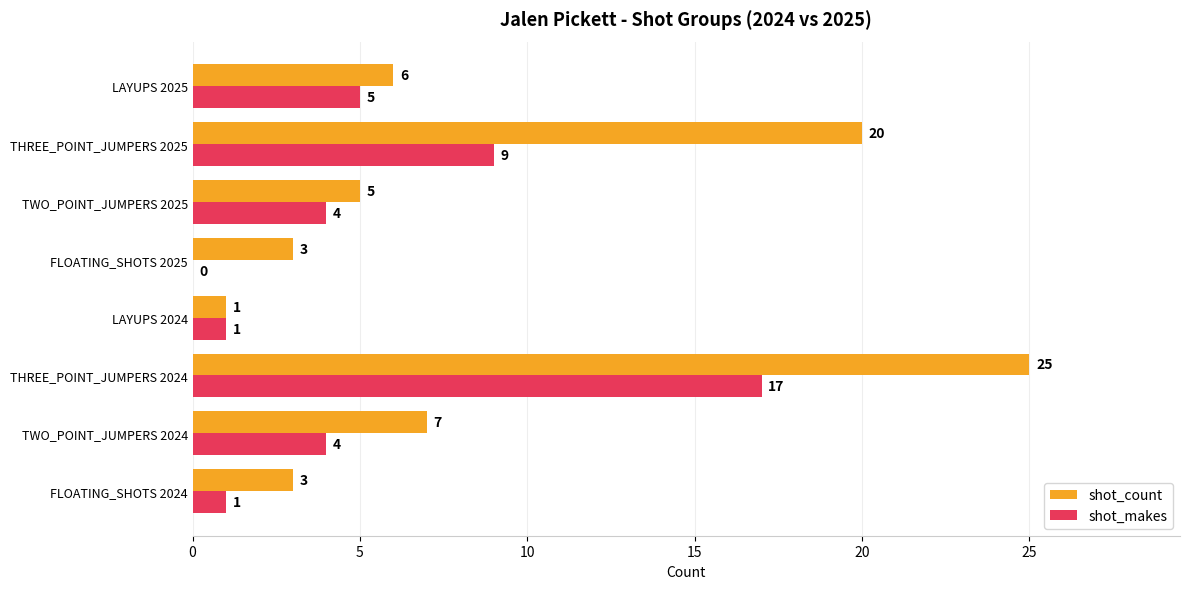

True or false: shot_count has a value of 33 at THREE_POINT_JUMPERS 2024.

False